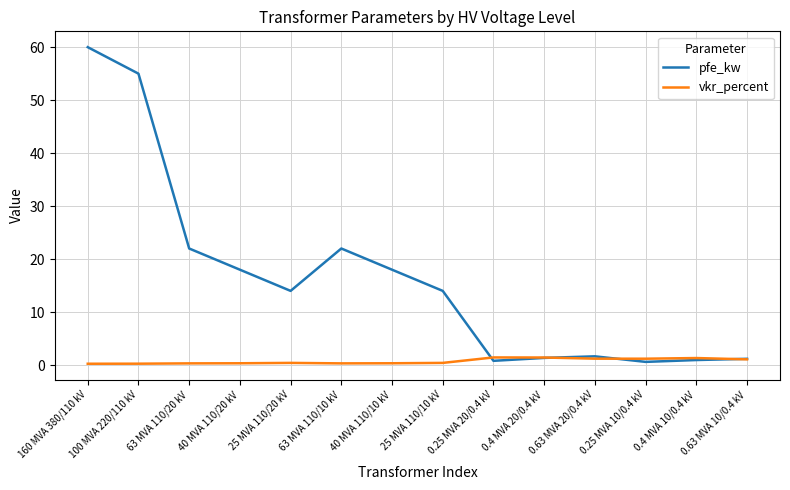

The value of pfe_kw at 100 MVA 220/110 kV is 55.0. True or false?

True